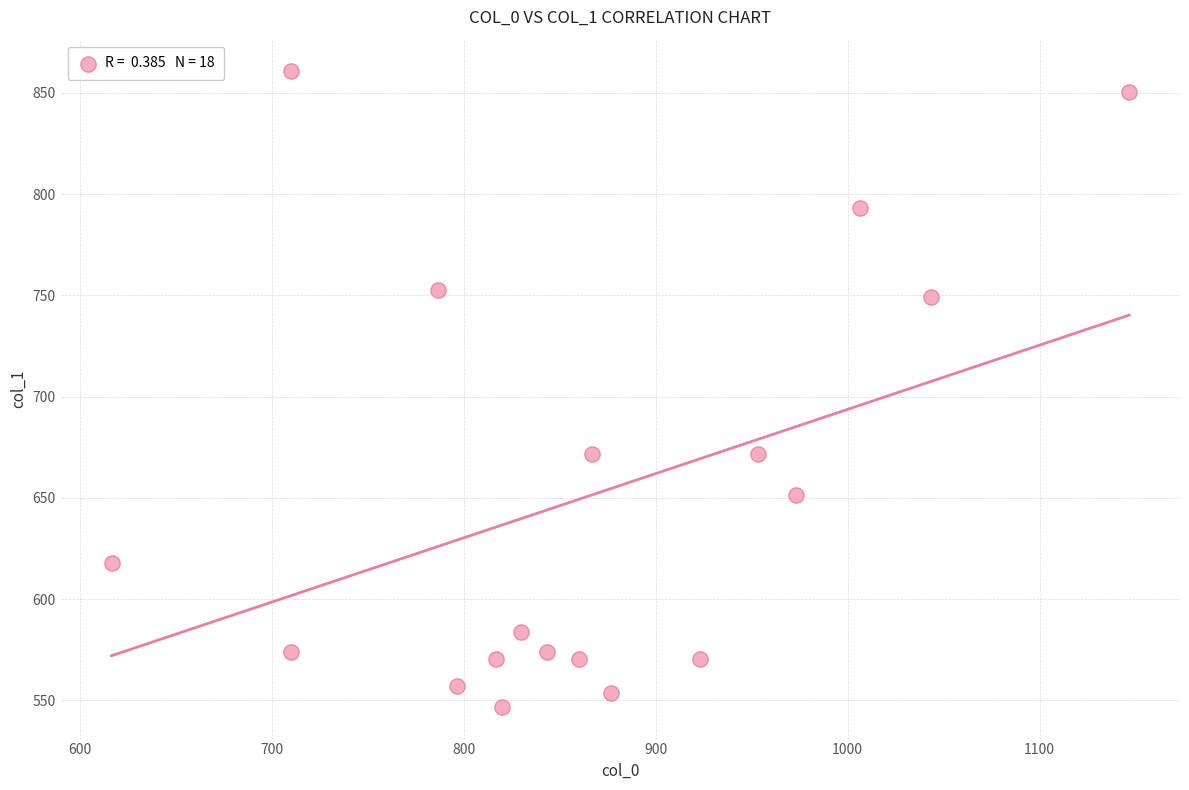

What is the range of Y values (max minus min)?

313.9